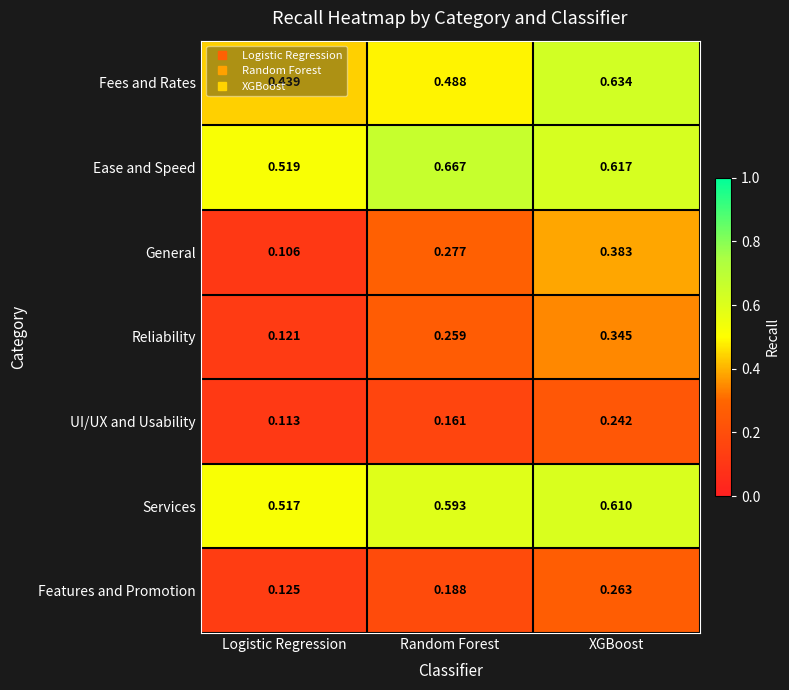

Which category has the highest value in the Features and Promotion series?

XGBoost